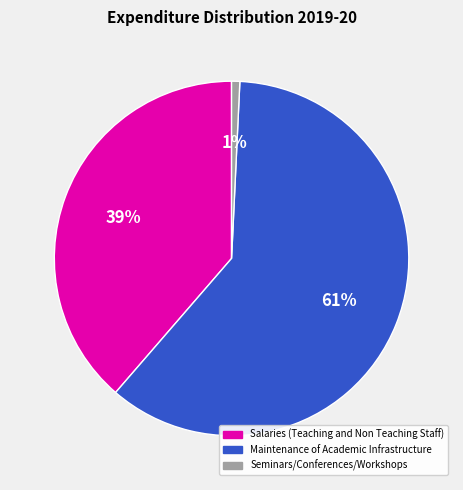

Is the sum of Seminars/Conferences/Workshops and Salaries (Teaching and Non Teaching Staff) greater than half?

No